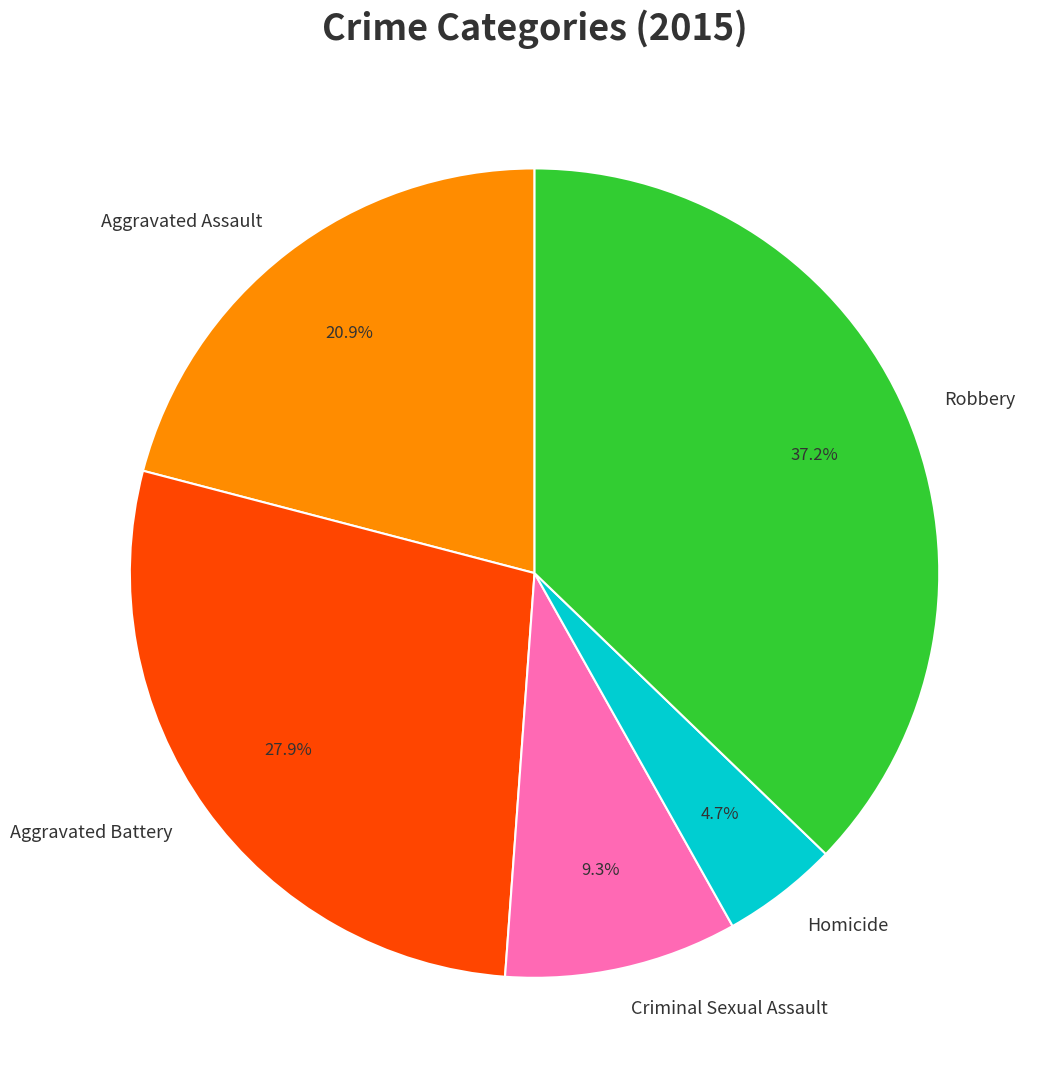

Is there any slice that represents more than half of the pie?

No